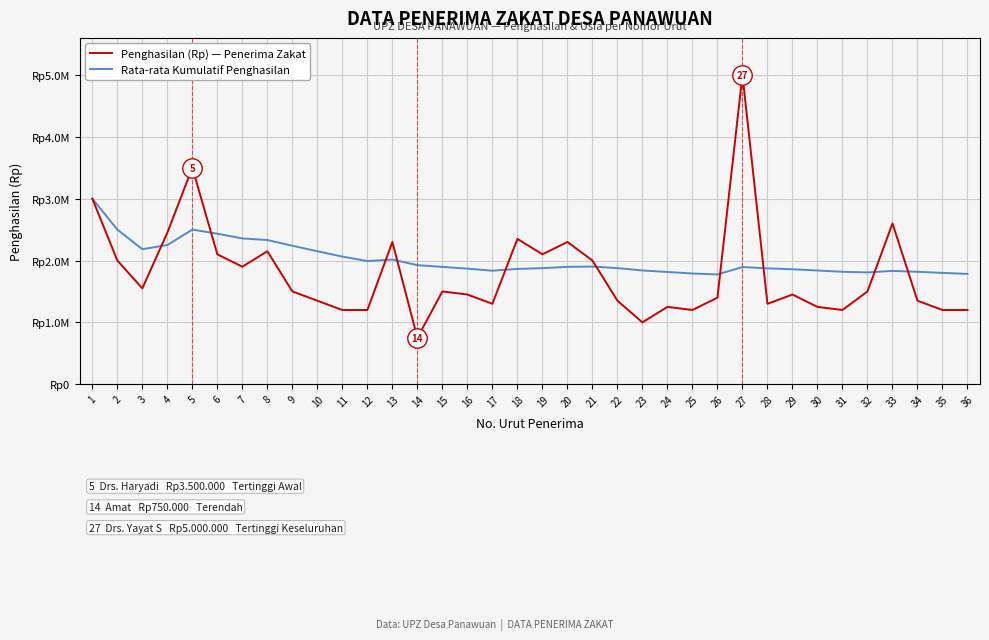

Where do Rata-rata Kumulatif Penghasilan and Penghasilan (Rp) — Penerima Zakat first cross each other?

3 and 4